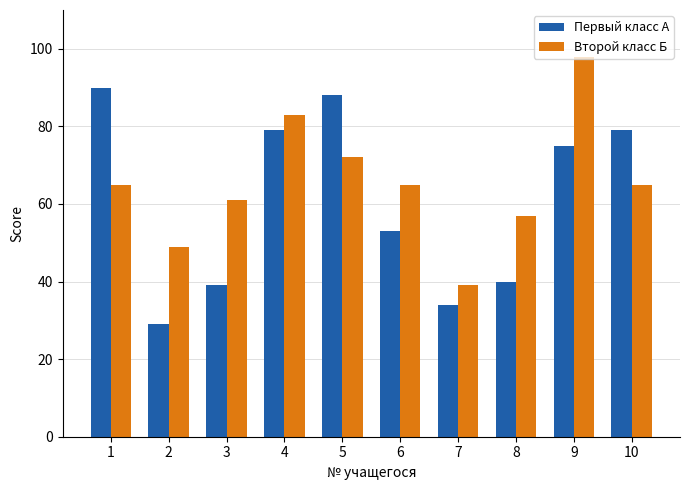

What is the sum of the Первый класс А values at 5 and 1?

178